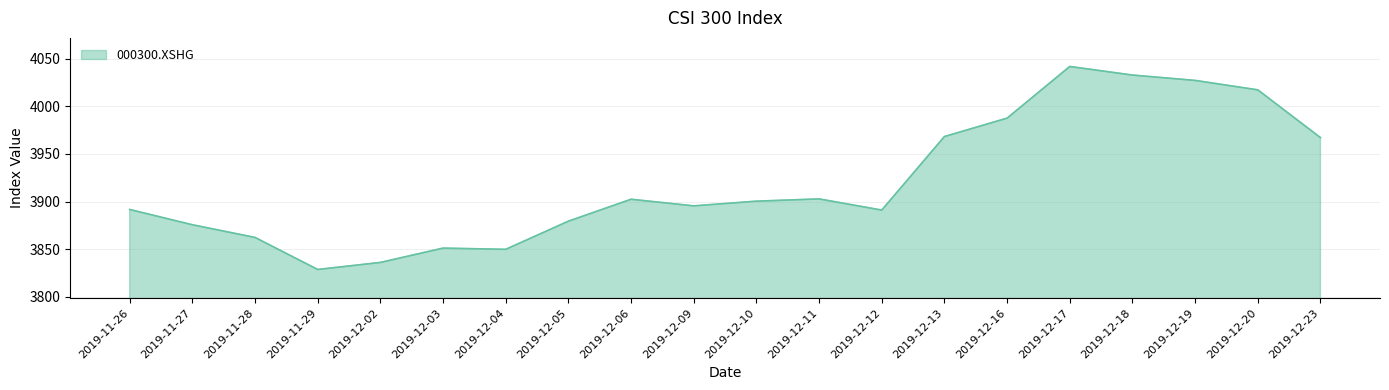

True or false: the data shows 3967.1 at 2019-12-23.

True